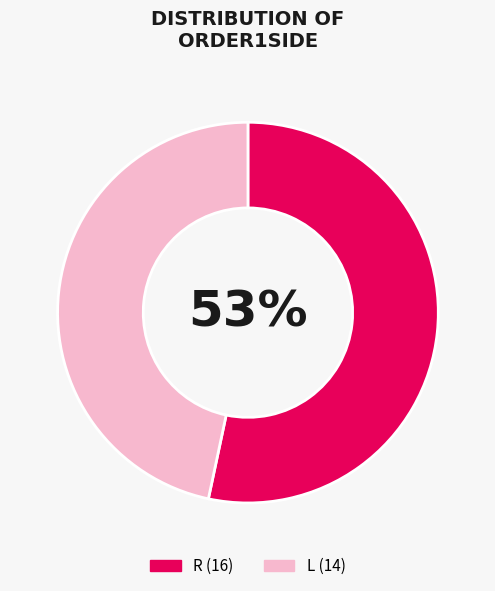

Which category has the smallest portion of the pie?

L